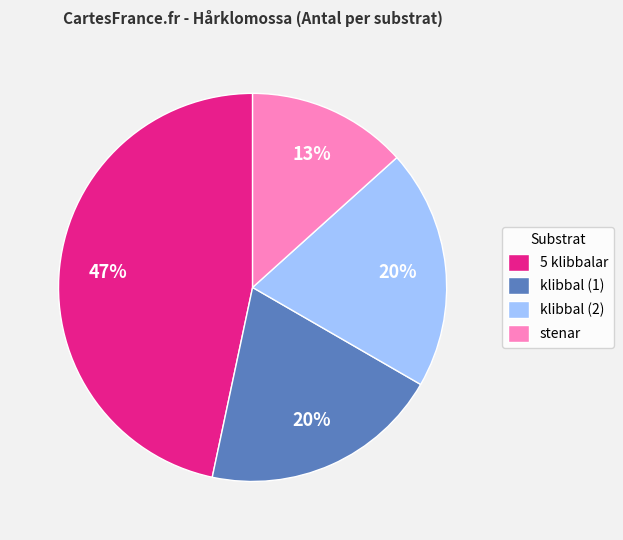

Which category has the biggest portion of the pie?

5 klibbalar